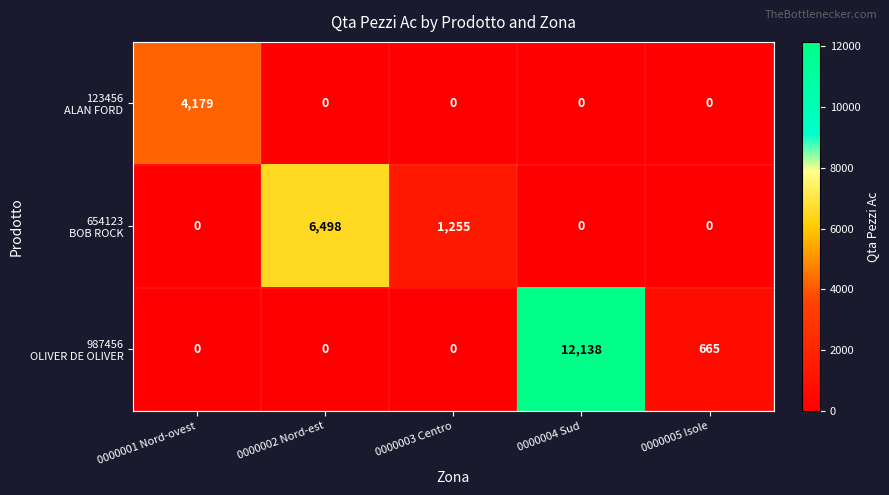

What is the difference between the highest and lowest values at 0000003 Centro?

1255